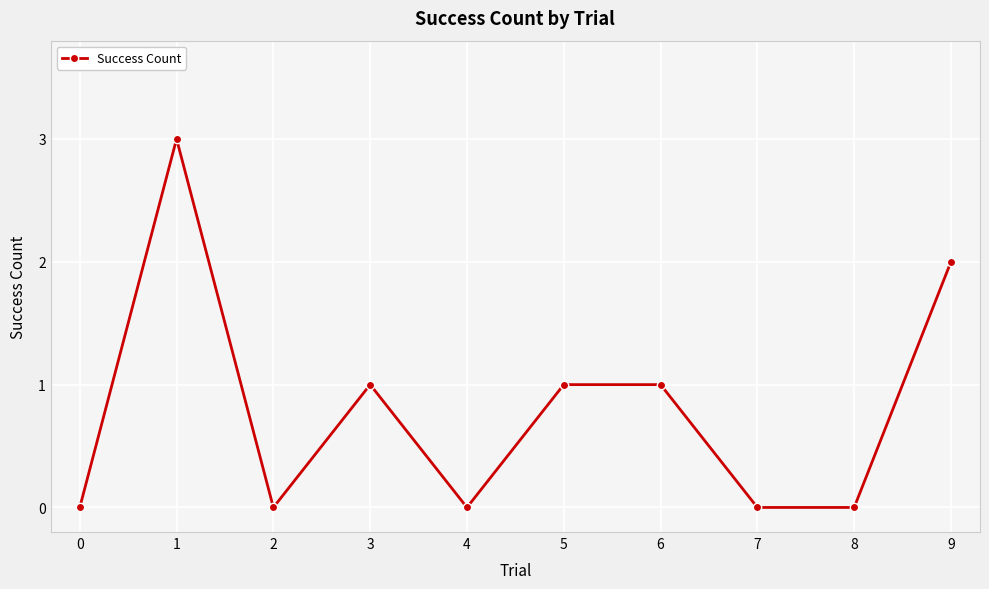

The chart shows a value of 1 at 3. True or false?

True